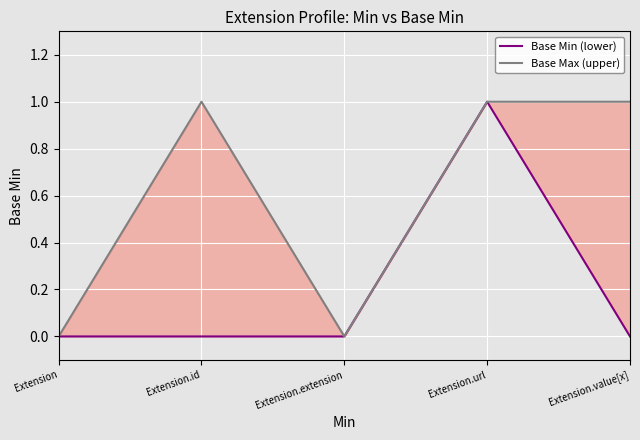

How many values in Base Min (lower) are above zero?

1